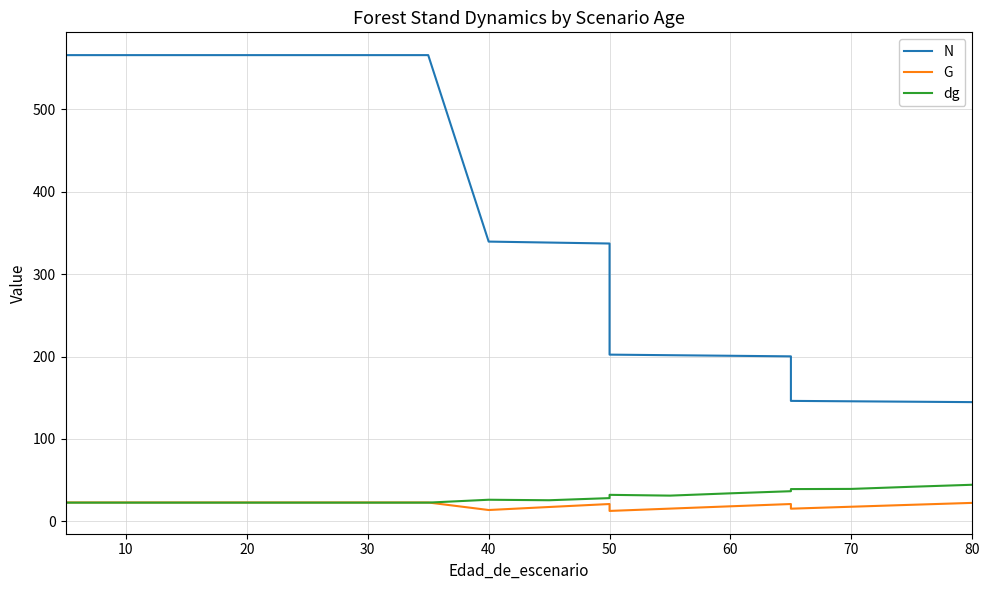

Is the value of dg at 70 greater than the value of G at 17?

Yes